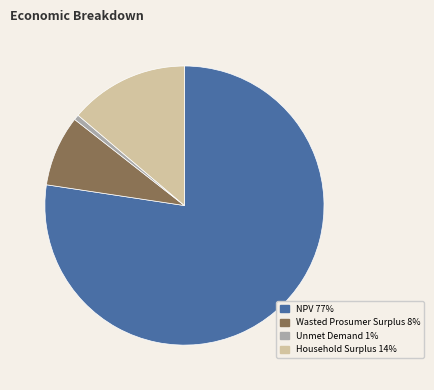

Which has a higher value, Household Surplus or Unmet Demand?

Household Surplus